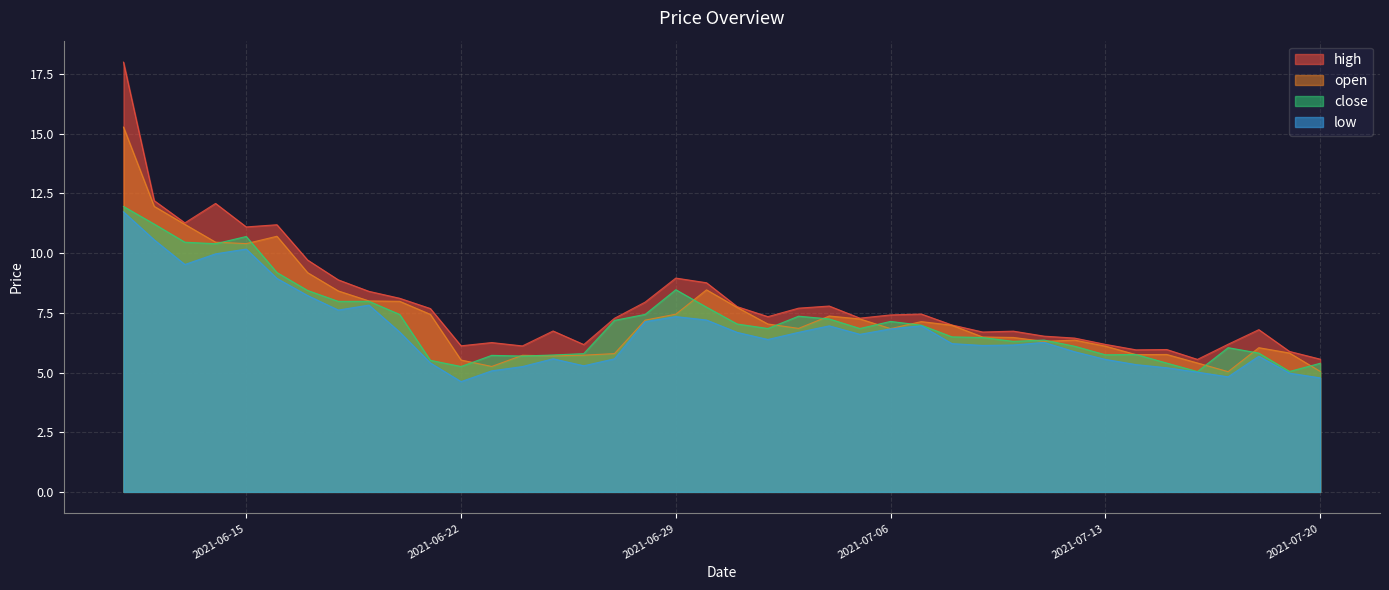

The value of close at 2021-07-03 is 2.1. True or false?

False